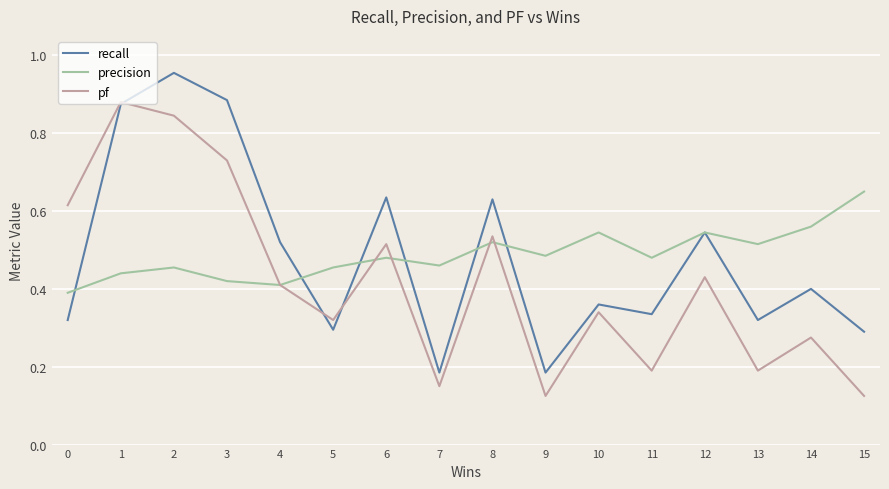

What is the total value across all series at 14?

1.2